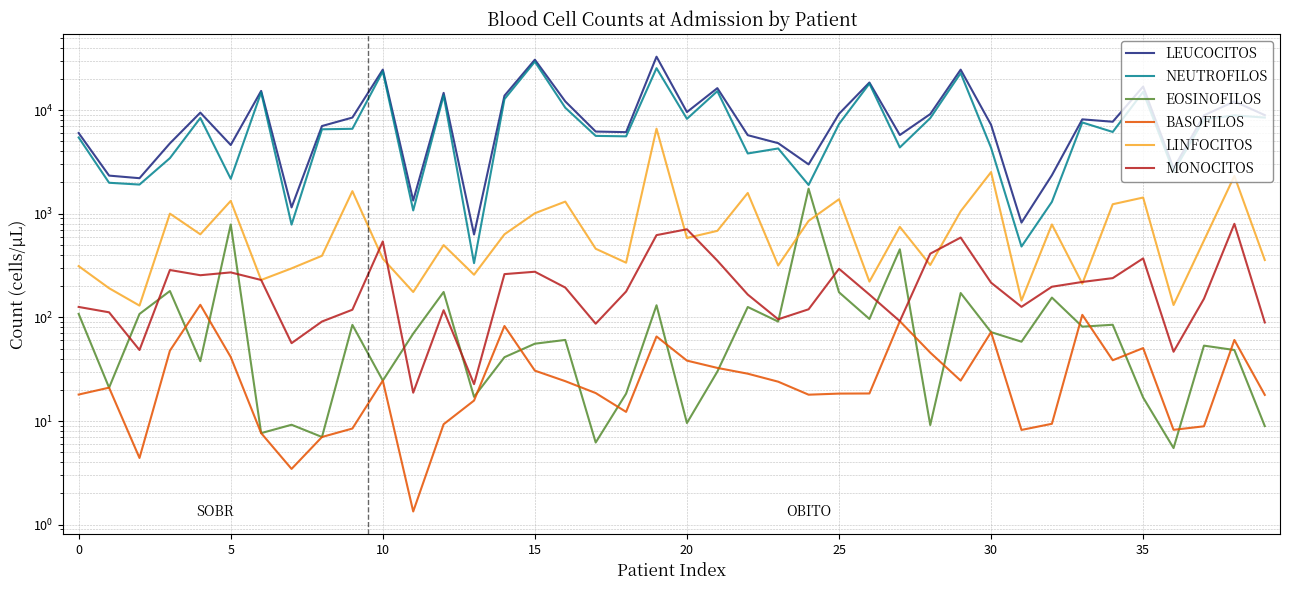

Is this an area chart (filled region under the line)?

No